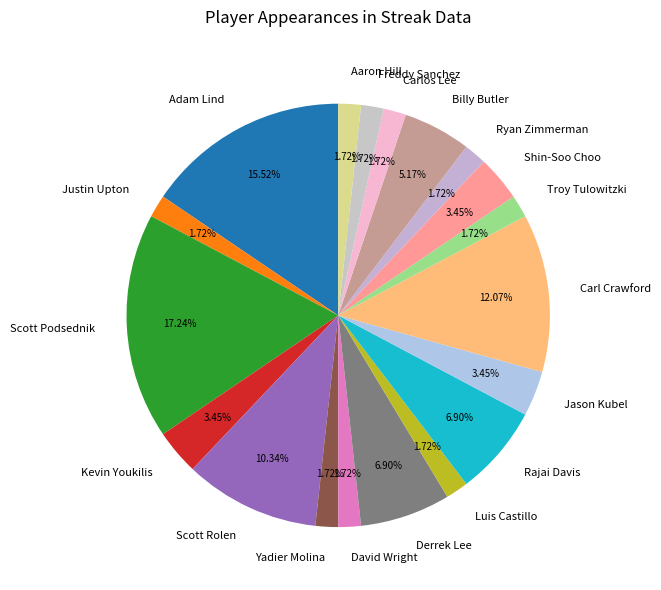

Do Kevin Youkilis and Shin-Soo Choo together represent more than half of the pie?

No